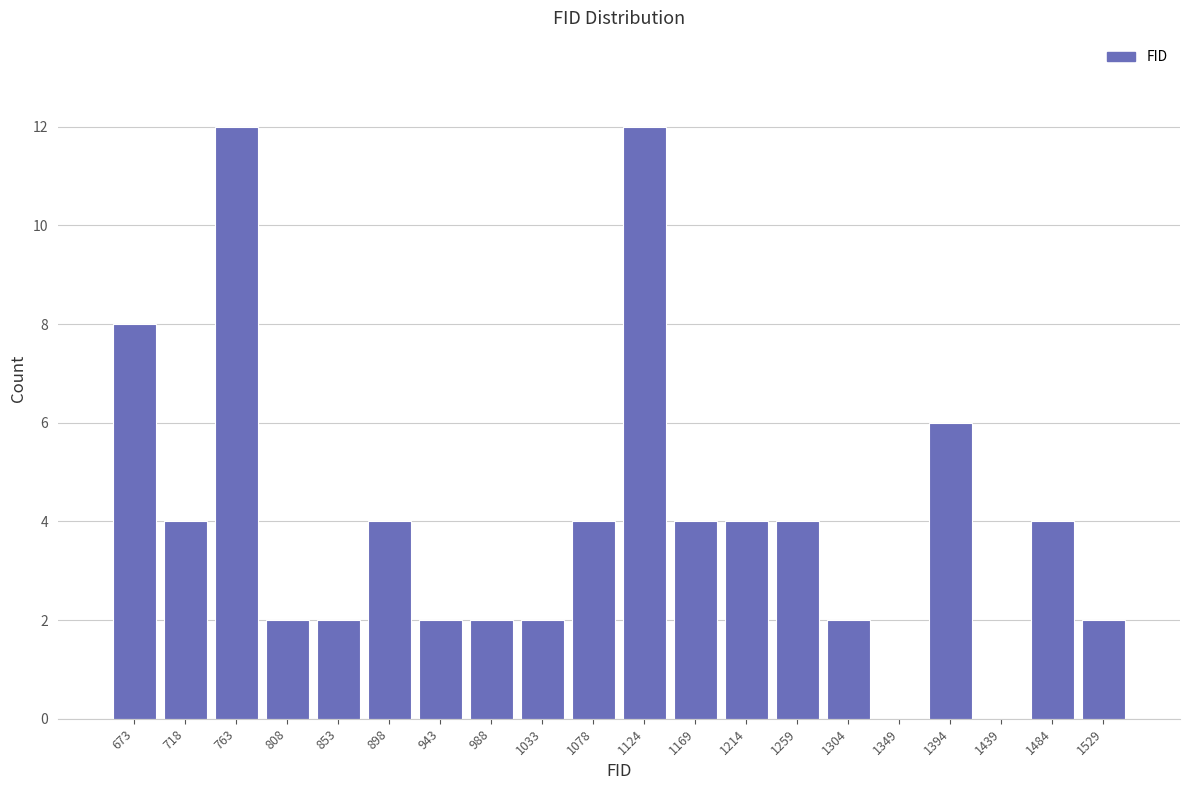

Reading left to right, transcribe this chart: for each bar, give the range it covers on the x-axis and its height. Neither the bar edges nor the heights are printed on the chart, so give them approximately, as read against the axes.

650 to 695: 8
695 to 740: 4
740 to 785: 12
785 to 830: 2
830 to 875: 2
875 to 920: 4
920 to 965: 2
965 to 1010: 2
1010 to 1055: 2
1055 to 1100: 4
1100 to 1145: 12
1145 to 1190: 4
1190 to 1235: 4
1235 to 1280: 4
1280 to 1325: 2
1325 to 1370: 0
1370 to 1415: 6
1415 to 1460: 0
1460 to 1505: 4
1505 to 1550: 2